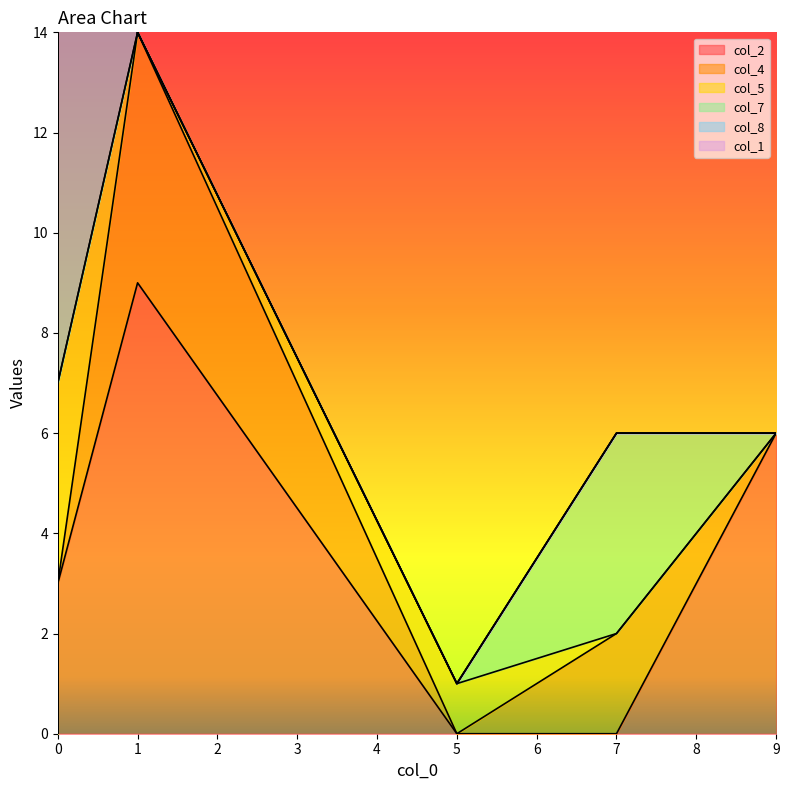

The value of col_4 at 5 is 0. True or false?

True